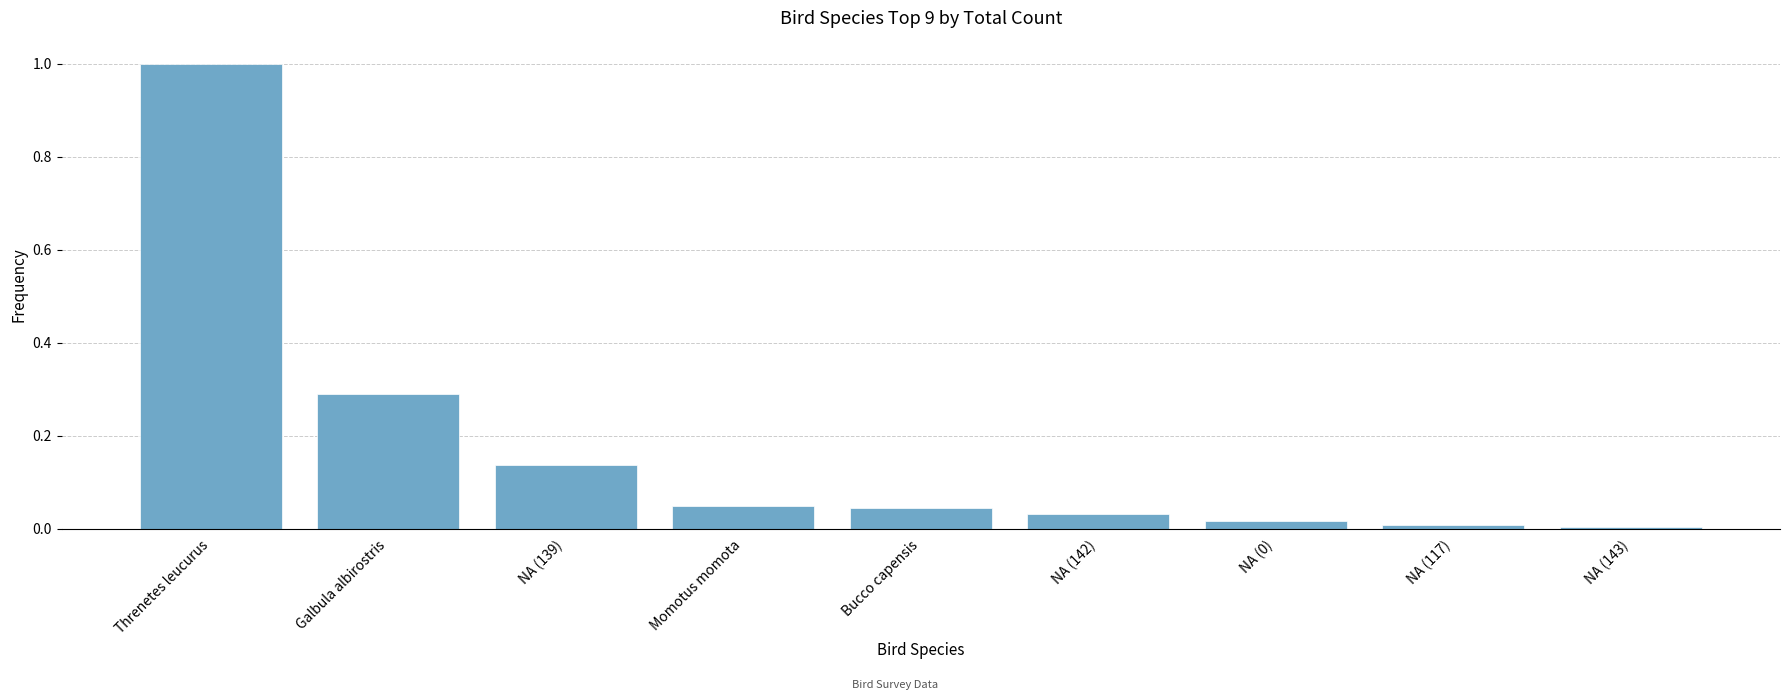

What is the sum of all values?

1.6